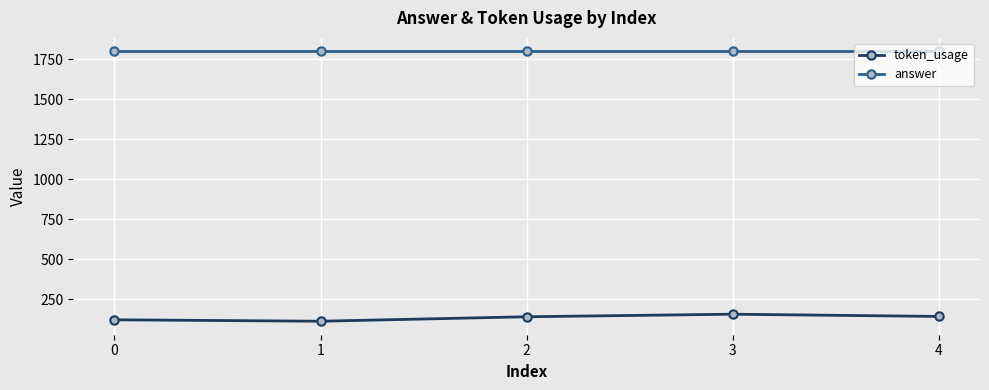

The answer series shows 1800 at 3. True or false?

True